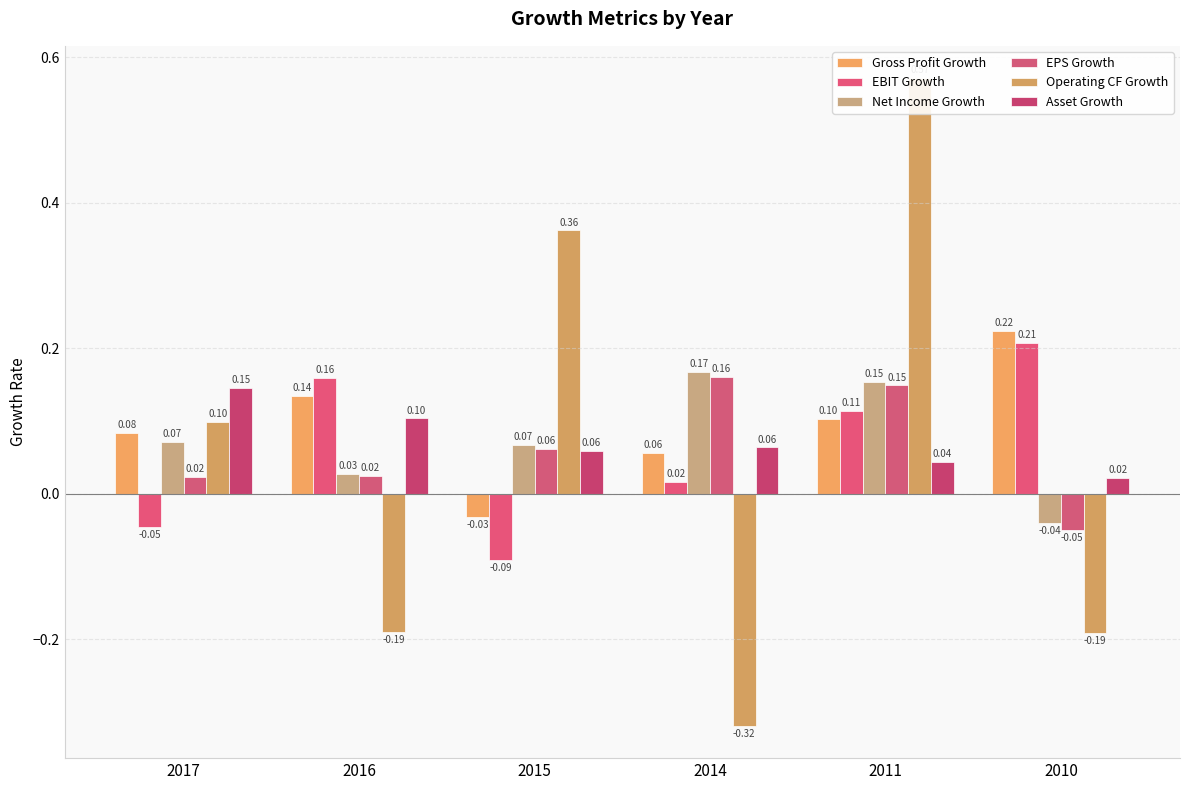

What is the approximate value of EBIT Growth at 2011?

0.1